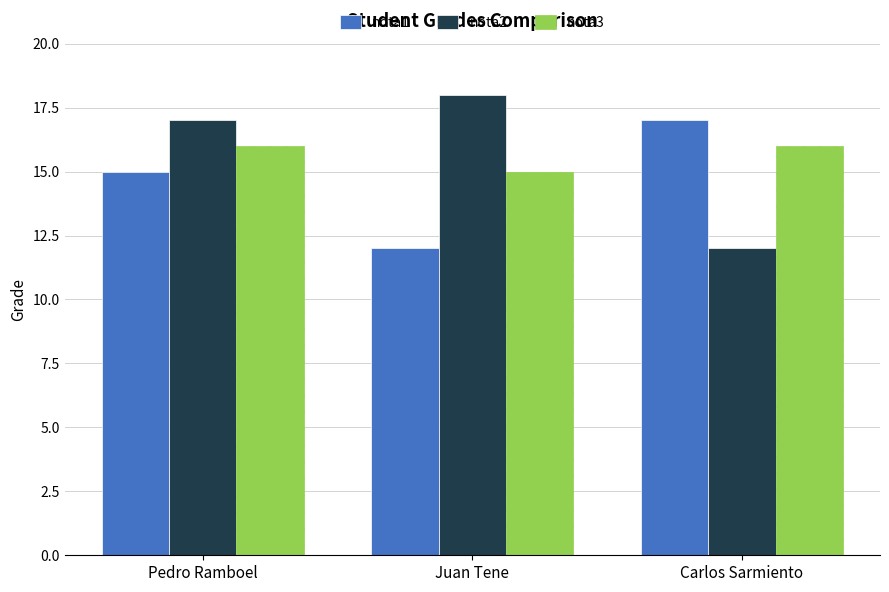

What is the difference between the highest and lowest values at Juan Tene?

6